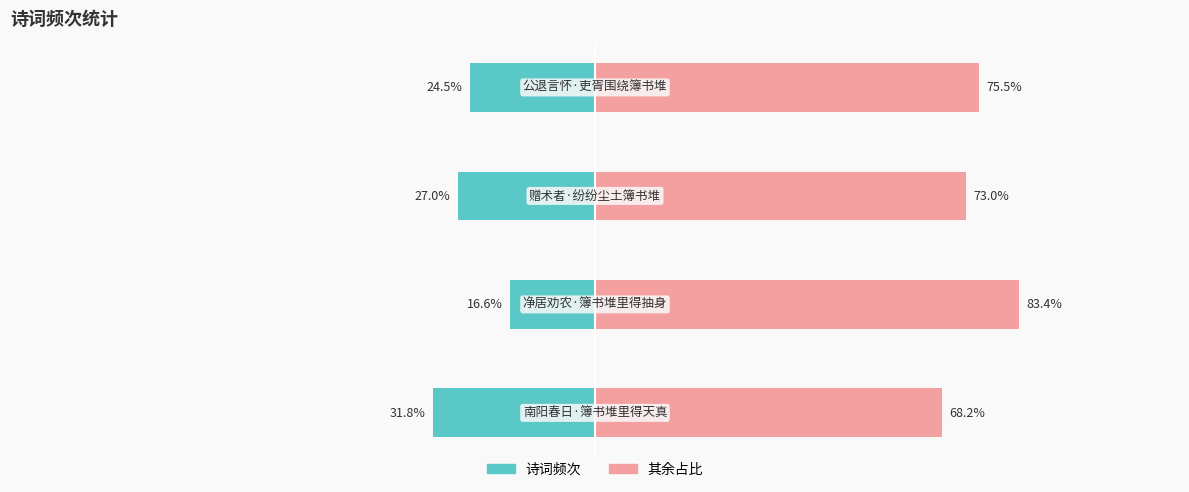

Count the number of categories in the chart.

4